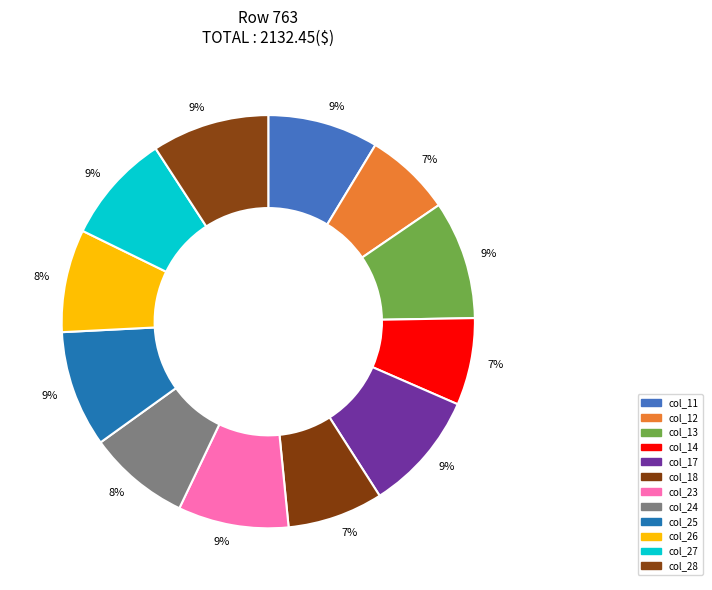

Count the number of slices in the pie.

12